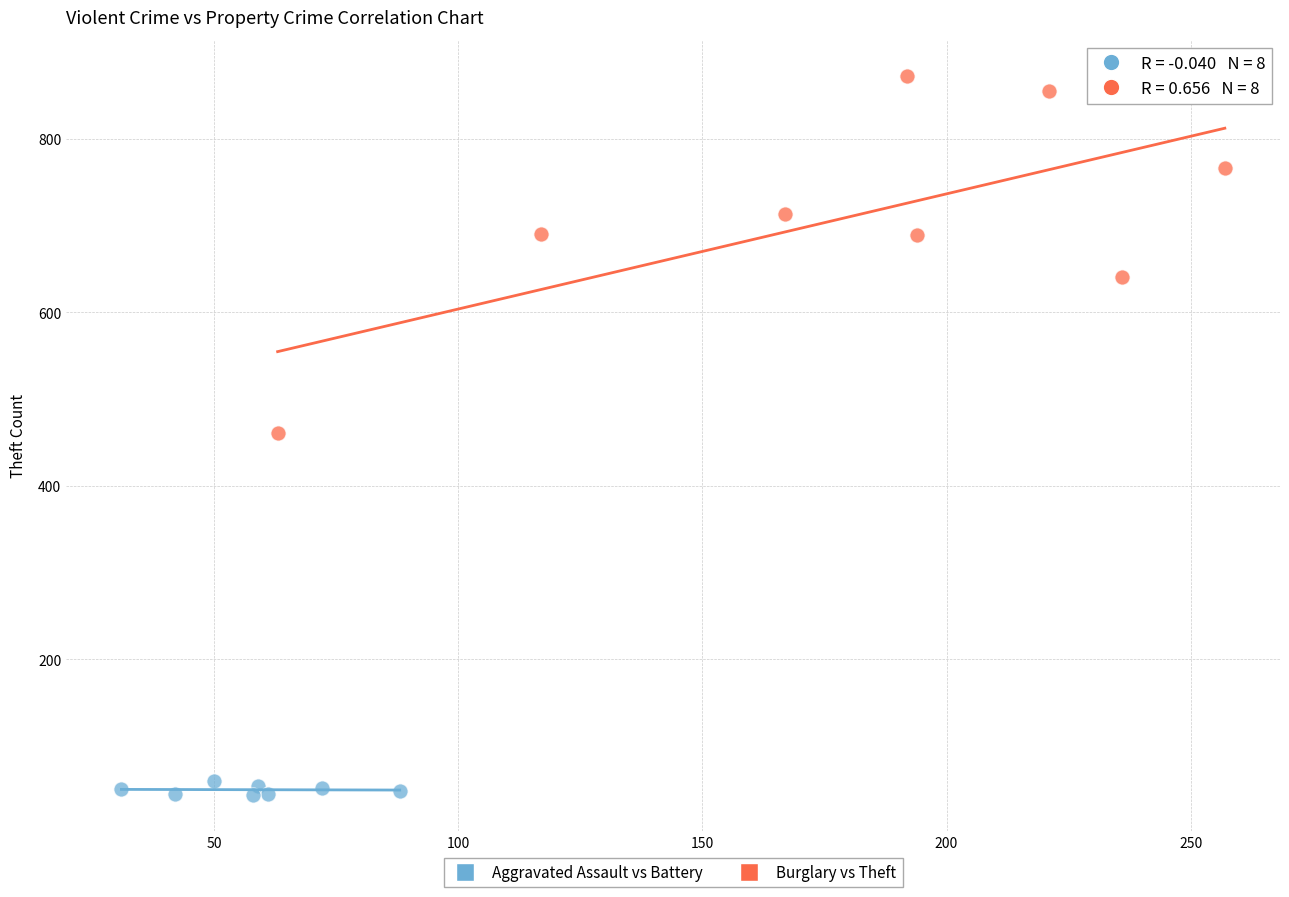

Which series reaches the maximum Y coordinate?

Burglary vs Theft